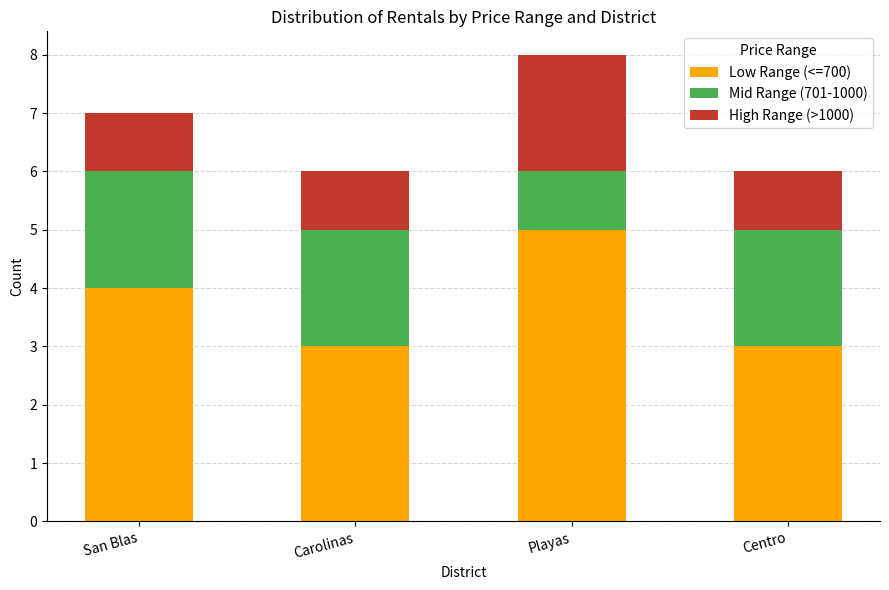

At which category is the sum across all series the highest?

Playas